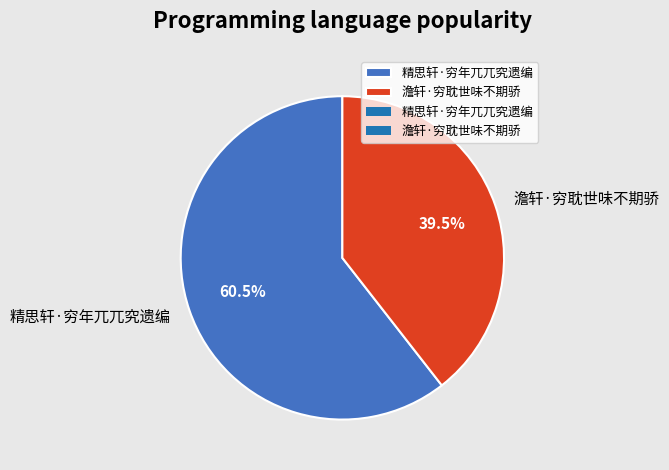

What is the smallest slice in the pie chart?

澹轩·穷耽世味不期骄